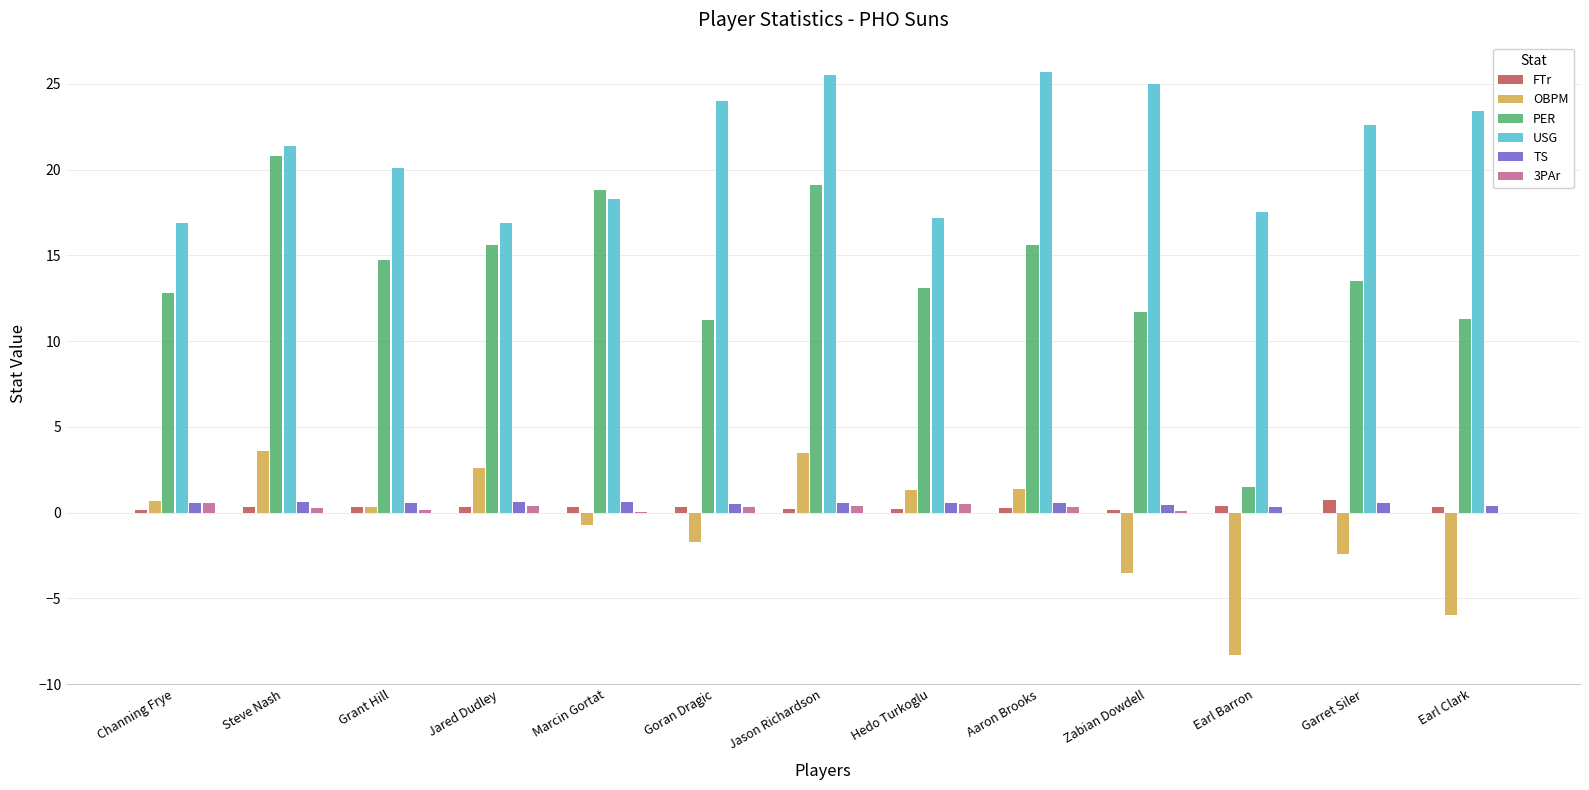

Which series has the largest total across all categories?

USG